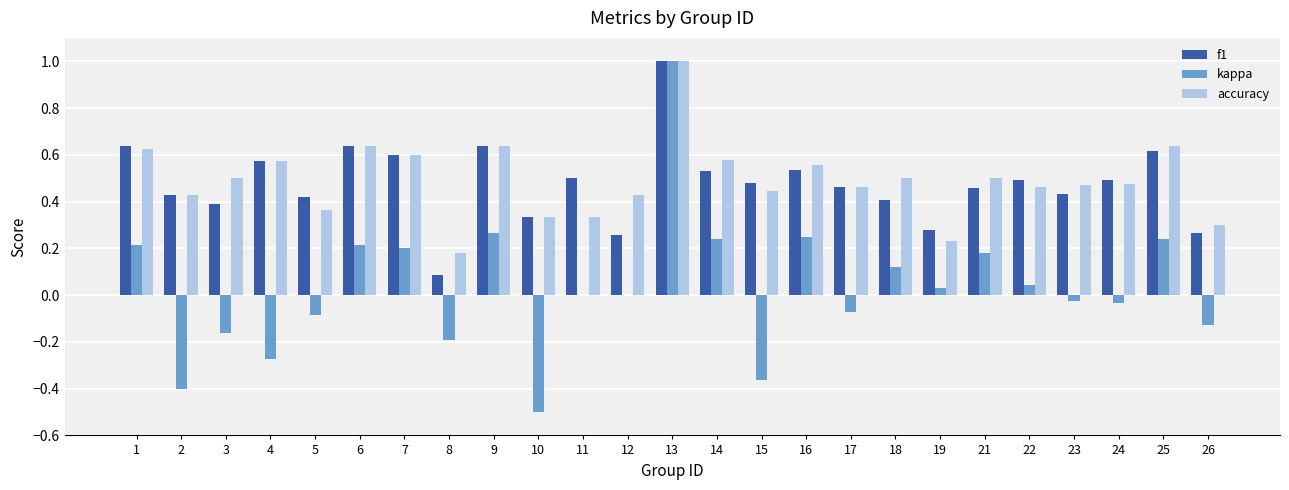

Does the chart contain stacked bars?

No